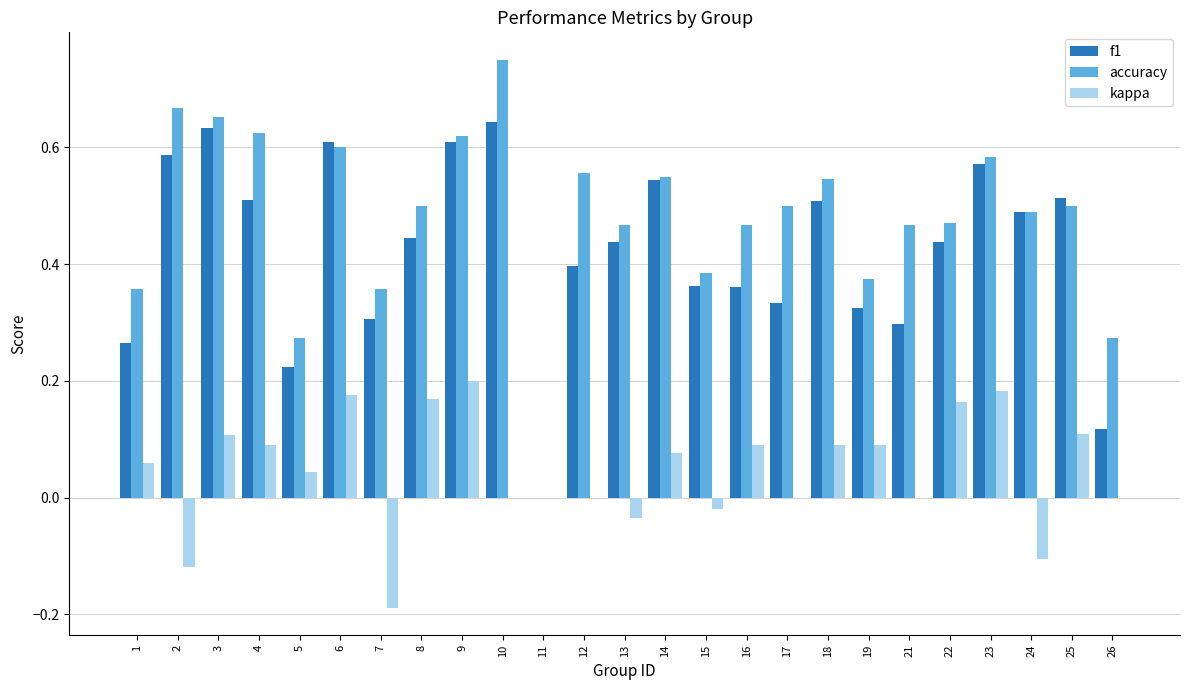

Which category has the highest value across all series?

10